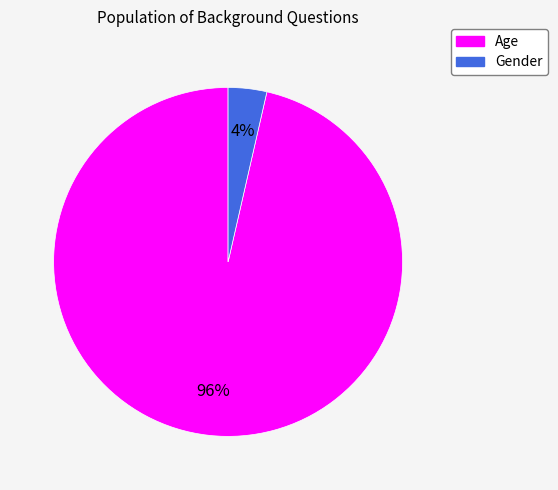

Combined, do Gender and Age account for over 50%?

Yes